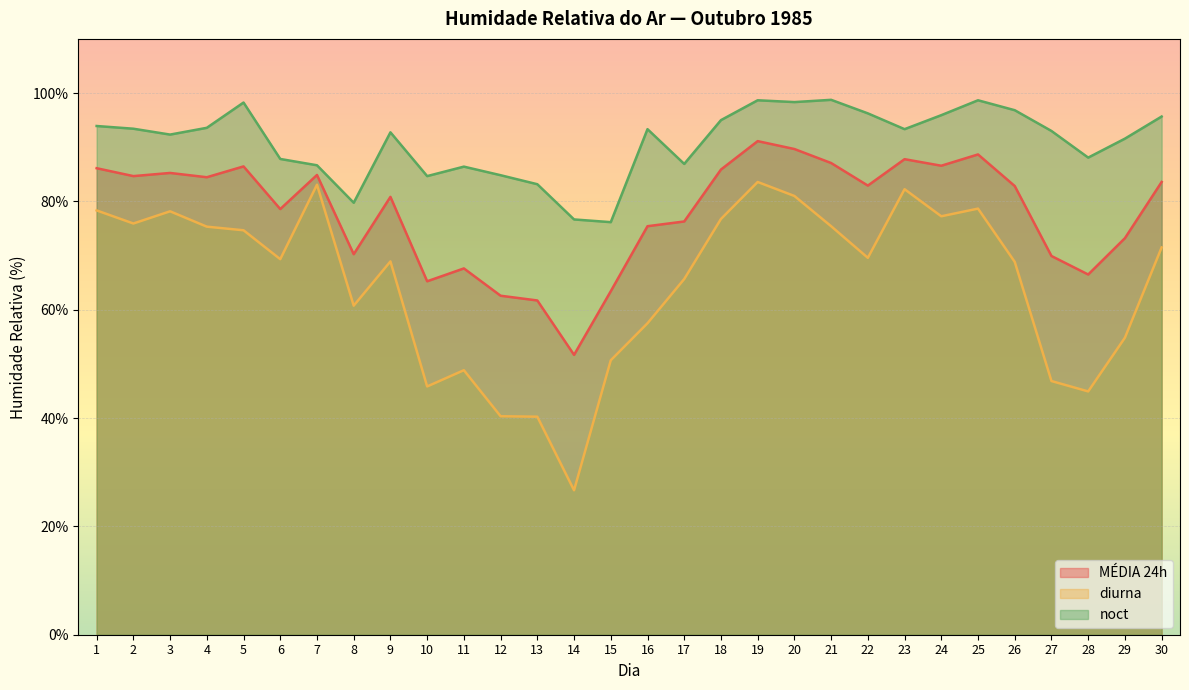

Reading left to right, what are all the values shown in this chart?

MÉDIA 24h: 86.1	84.7	85.2	84.5	86.5	78.6	84.9	70.2	80.8	65.2	67.6	62.6	61.7	51.7	63.4	75.4	76.3	85.9	91.1	89.7	87.1	82.9	87.8	86.6	88.7	82.8	69.9	66.5	73.2	83.6
diurna: 78.3	75.9	78.2	75.3	74.7	69.3	83.1	60.8	68.9	45.8	48.8	40.3	40.2	26.7	50.7	57.5	65.7	76.8	83.6	81.0	75.4	69.6	82.2	77.2	78.7	68.8	46.8	44.9	54.8	71.5
noct: 93.9	93.4	92.3	93.6	98.2	87.8	86.7	79.8	92.8	84.7	86.4	84.8	83.2	76.7	76.2	93.3	86.9	95.0	98.7	98.3	98.8	96.2	93.3	95.9	98.7	96.8	93.0	88.1	91.6	95.7